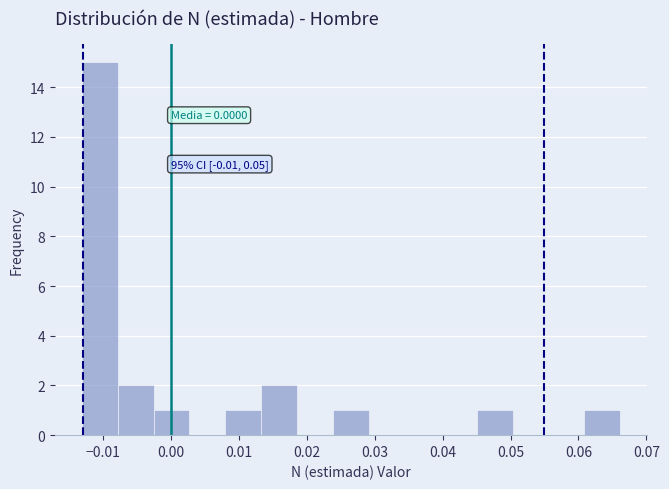

Over which range of the x-axis is the bar tallest?

-0.013 to -0.008